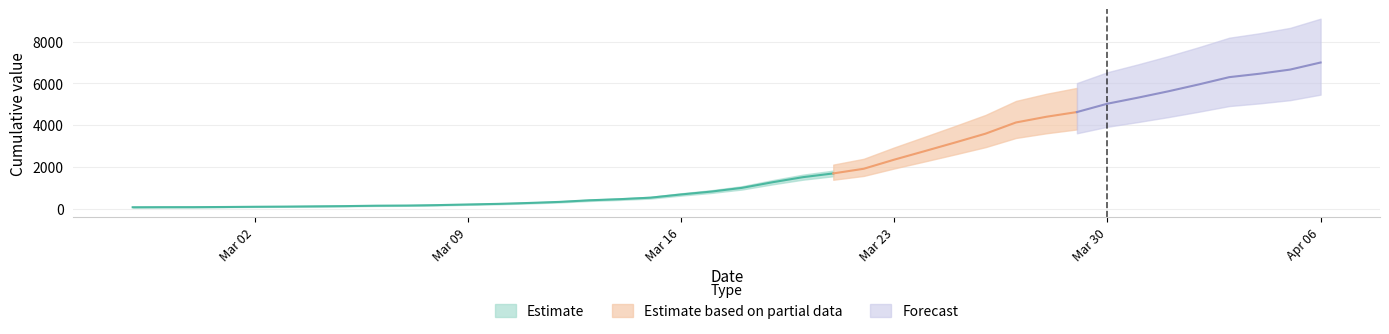

True or false: there are more than 2 points higher than both neighbors.

False